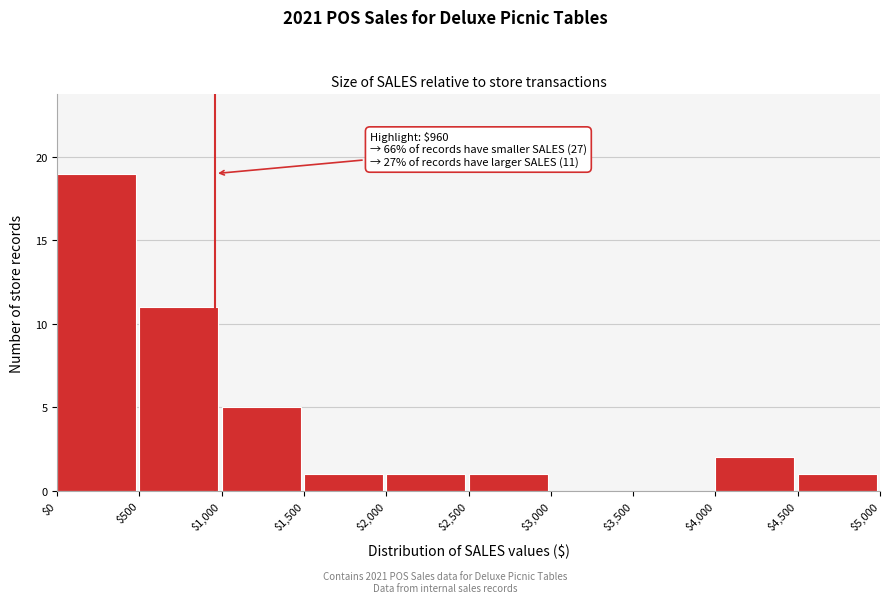

Which range on the x-axis has the tallest bar?

$0 to $500